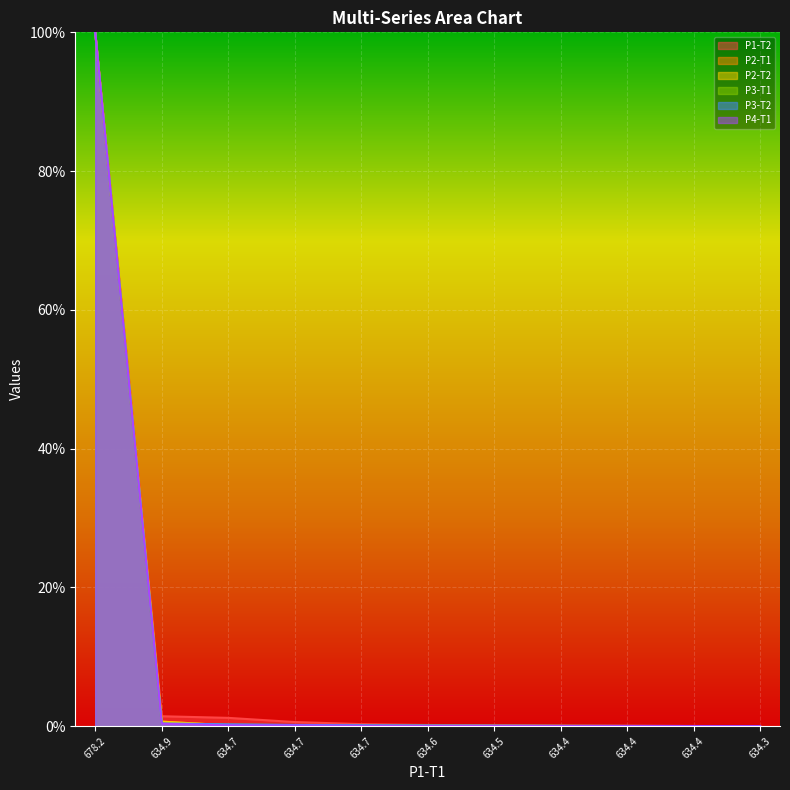

What is the average value of the P1-T2 series?

0.1